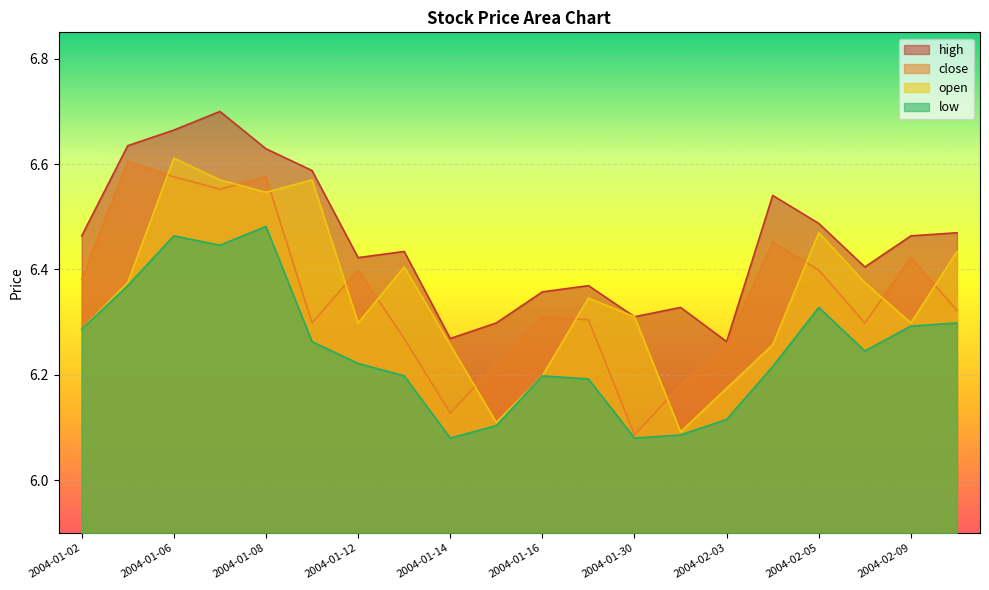

How many interior local peaks does the close series have?

6